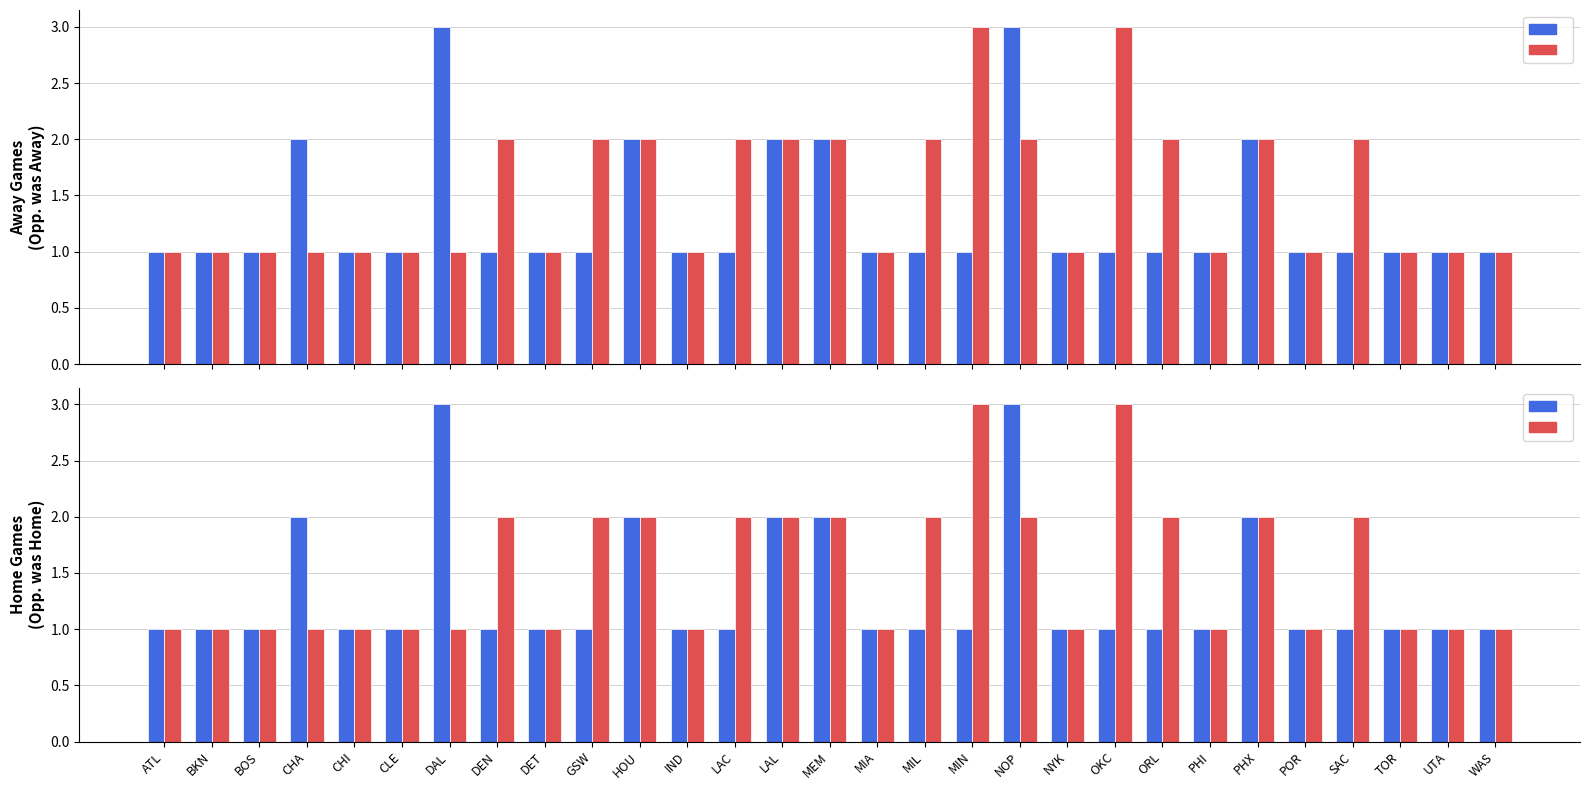

What is the minimum value shown in the chart?

1